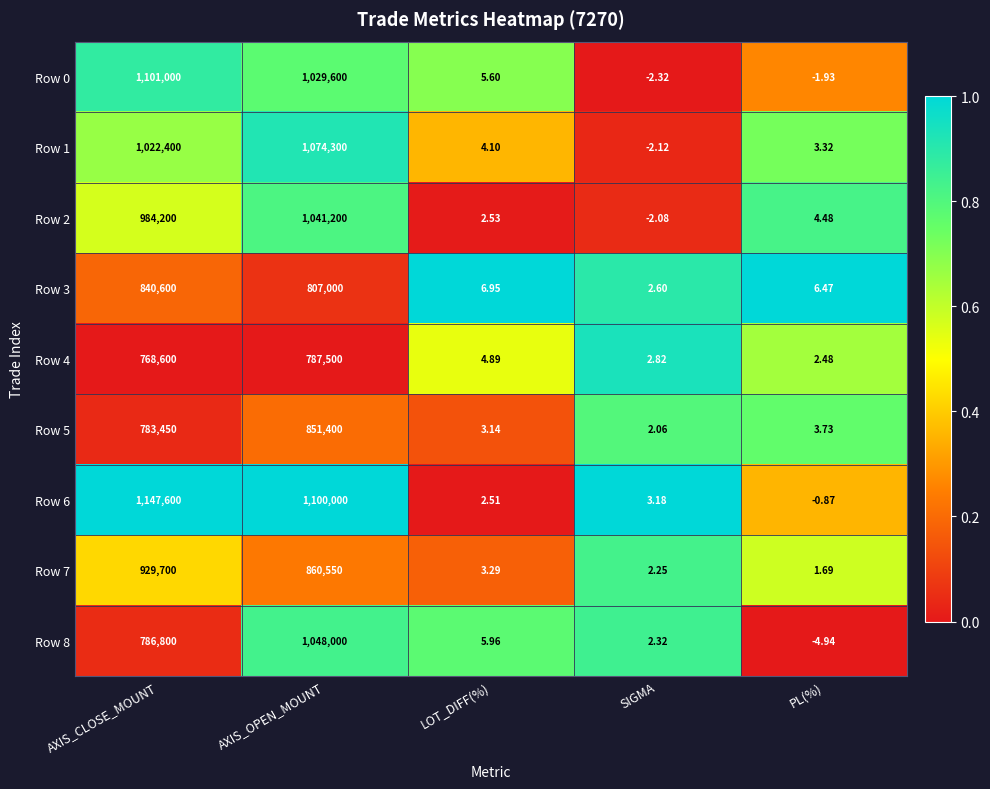

Between LOT_DIFF(%) and SIGMA, which series saw the biggest shift?

Row 0